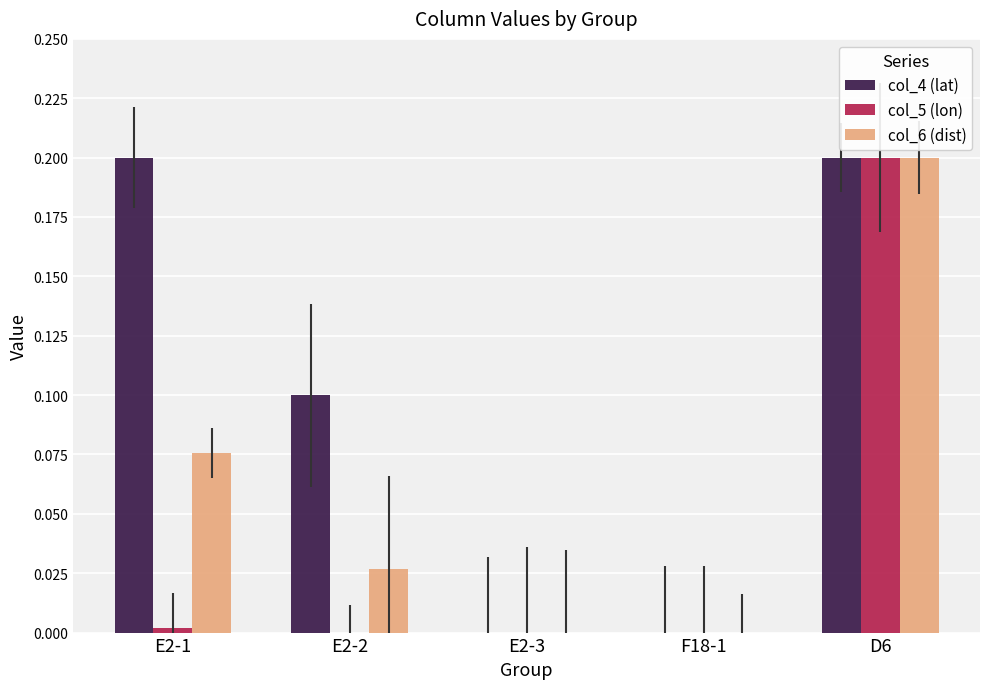

Is the value of col_5 (lon) at F18-1 greater than the value of col_4 (lat) at E2-1?

No